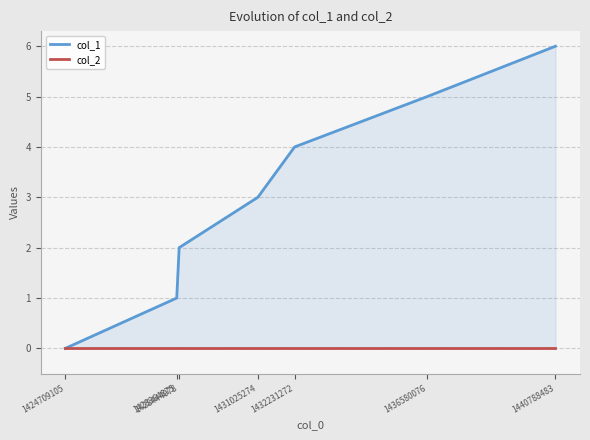

The col_1 series shows 2 at 1428364875. True or false?

False